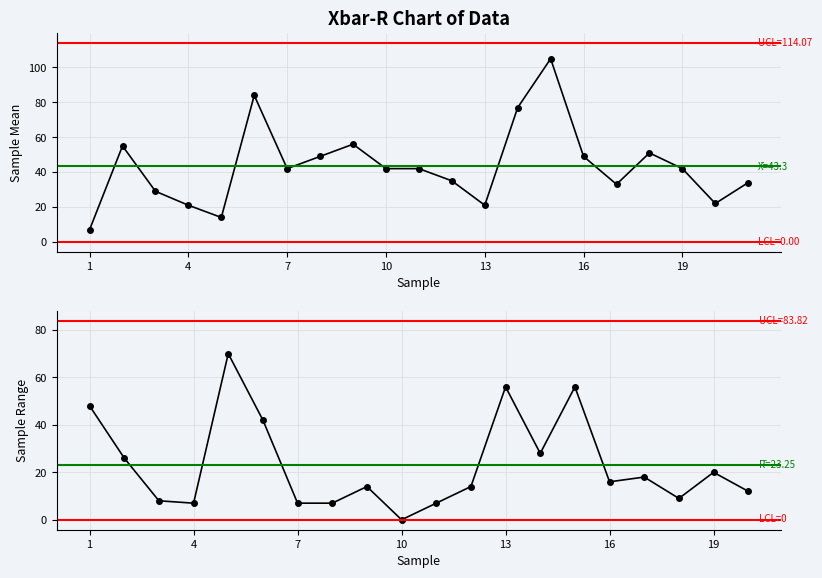

What is the value of the 13th point from the left?

21